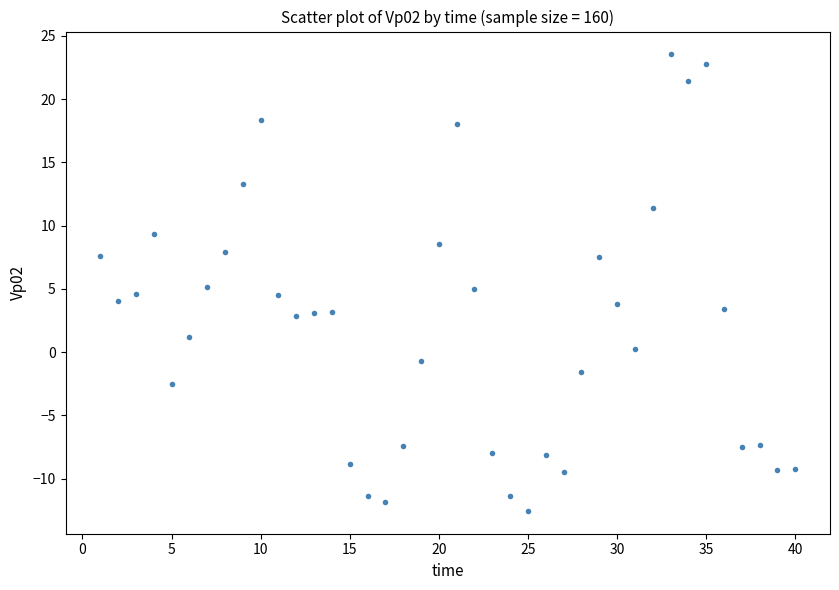

What is the range of X values (max minus min)?

39.0